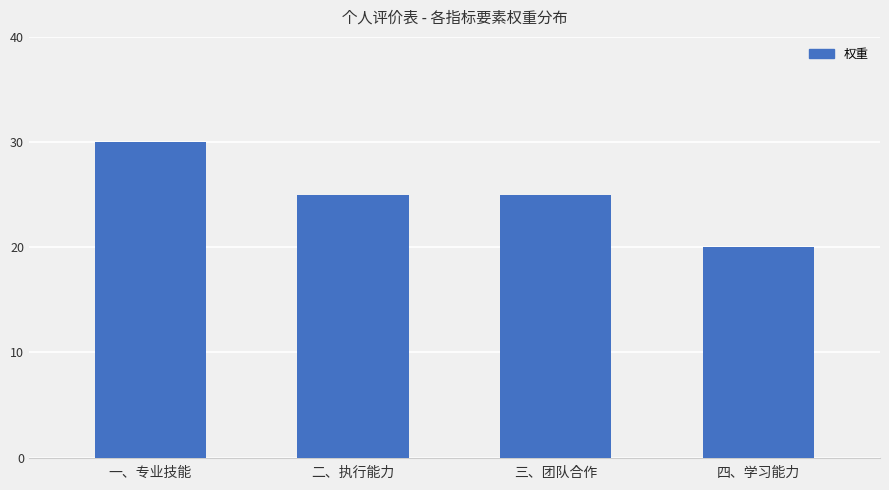

What is the smallest value displayed?

20